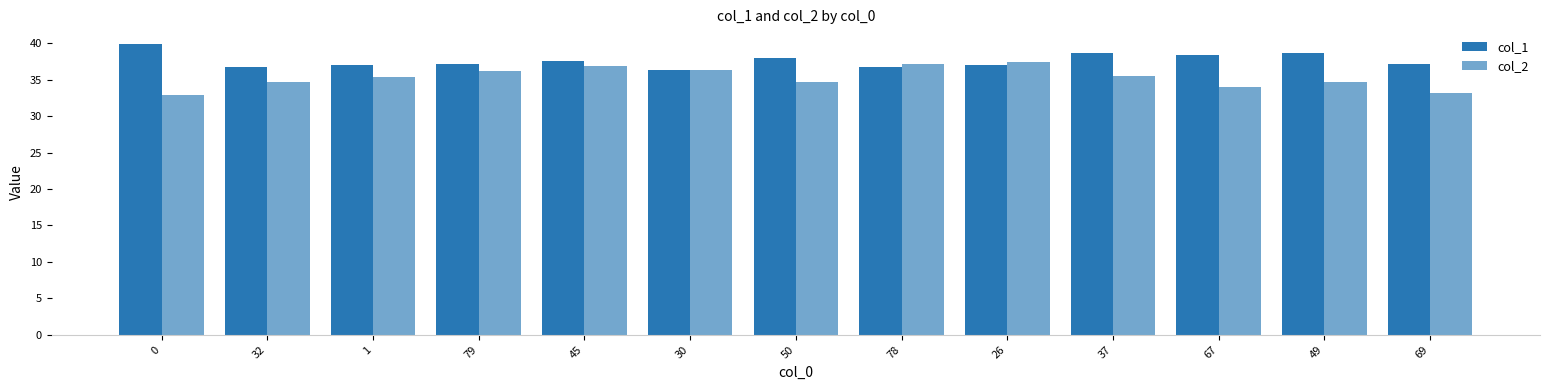

List the series in order of their peak value, lowest first.

col_2, col_1